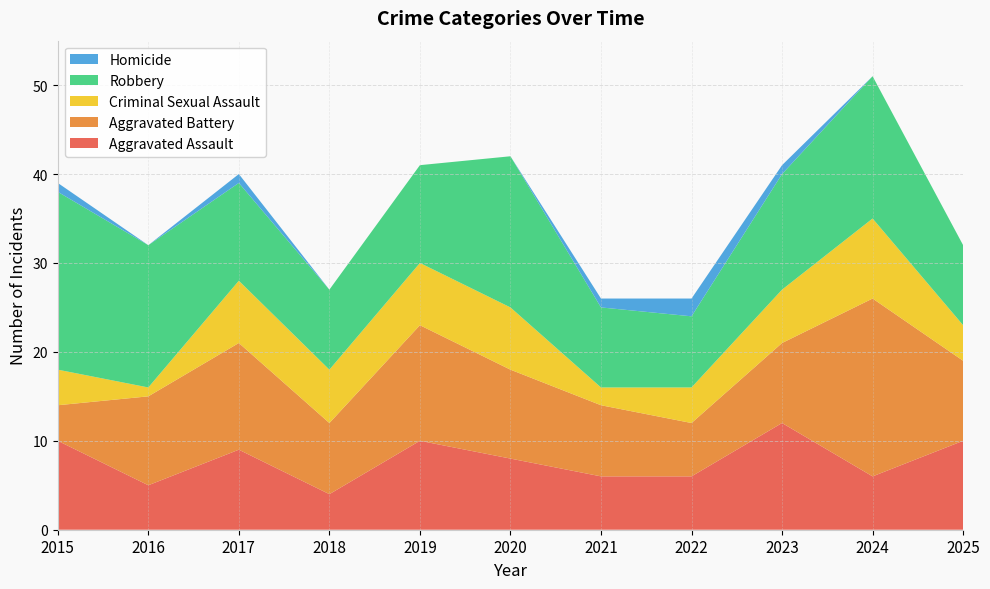

Reading left to right, what are all the values shown in this chart?

Aggravated Assault: 2015=10	2016=5	2017=9	2018=4	2019=10	2020=8	2021=6	2022=6	2023=12	2024=6	2025=10
Aggravated Battery: 2015=4	2016=10	2017=12	2018=8	2019=13	2020=10	2021=8	2022=6	2023=9	2024=20	2025=9
Criminal Sexual Assault: 2015=4	2016=1	2017=7	2018=6	2019=7	2020=7	2021=2	2022=4	2023=6	2024=9	2025=4
Robbery: 2015=20	2016=16	2017=11	2018=9	2019=11	2020=17	2021=9	2022=8	2023=13	2024=16	2025=9
Homicide: 2015=1	2016=0	2017=1	2018=0	2019=0	2020=0	2021=1	2022=2	2023=1	2024=0	2025=0